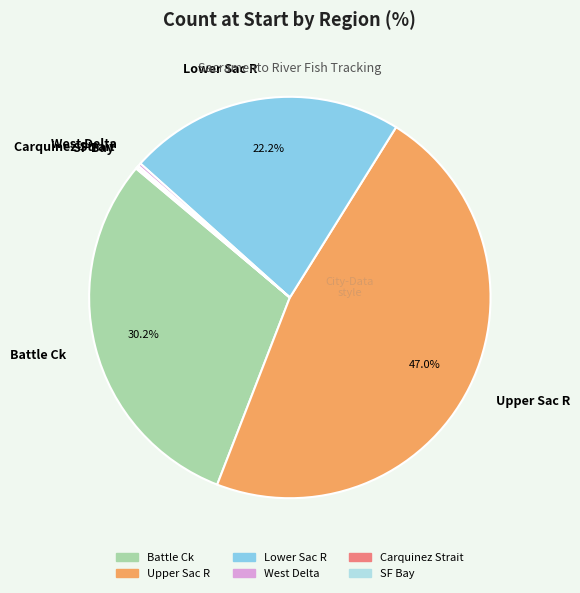

Which slice is the largest?

Upper Sac R